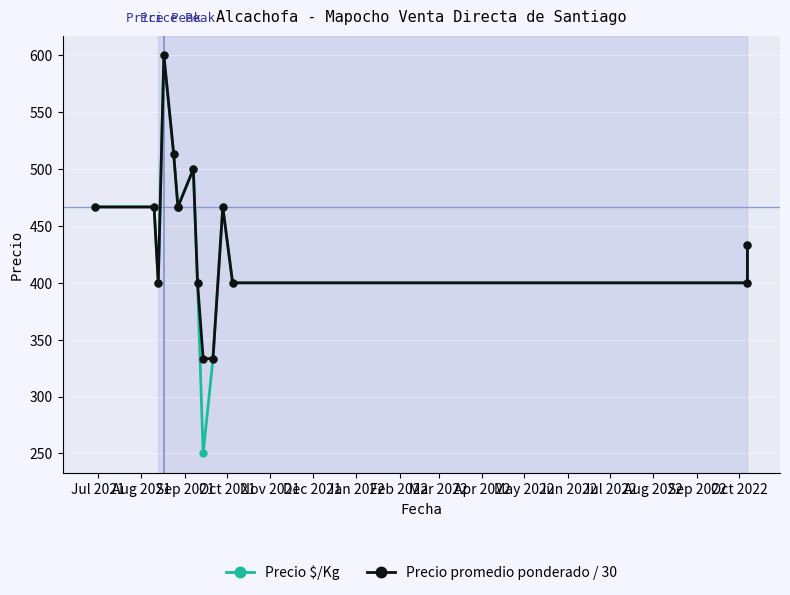

Rank the series at Jun 2022 from highest to lowest value.

Precio $/Kg, Precio promedio ponderado / 30